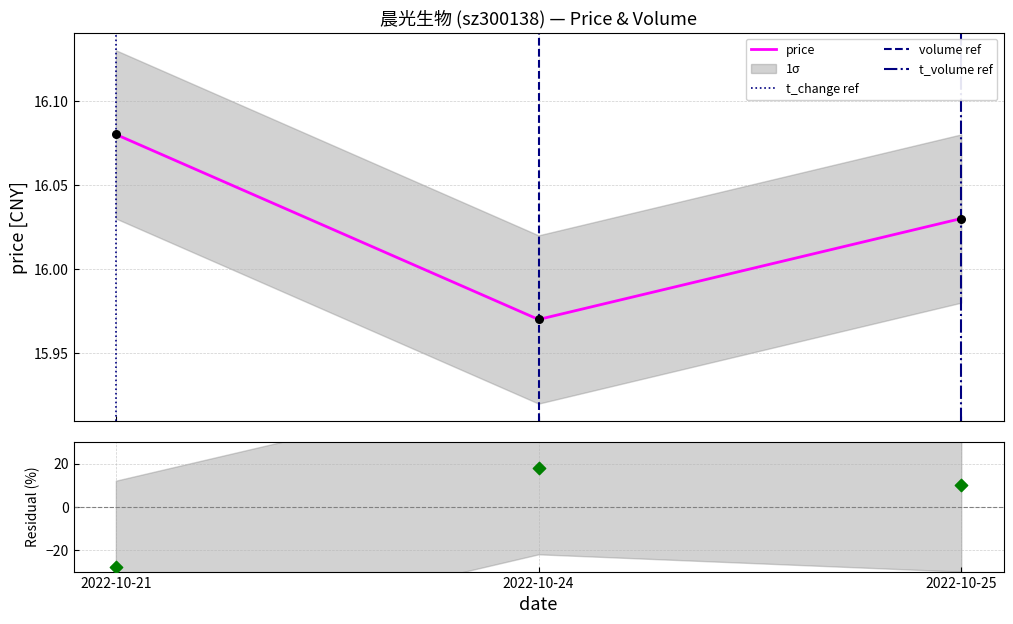

Which series contains the highest Y value?

volume